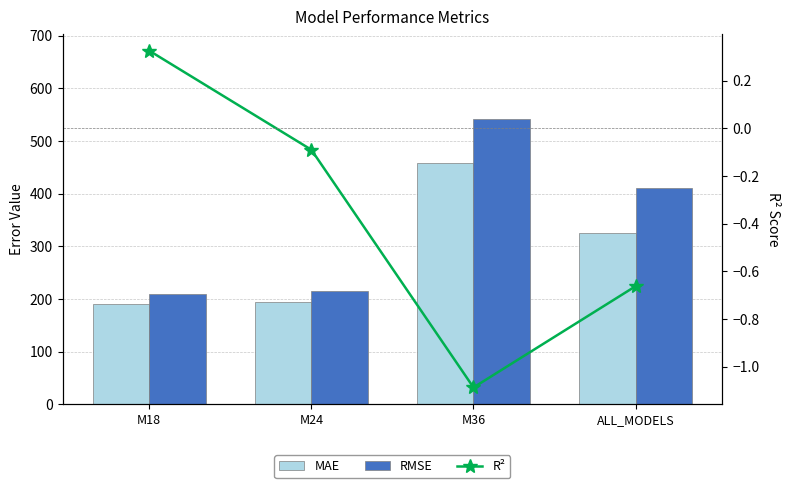

The value of R² at M18 is 0.5. True or false?

False